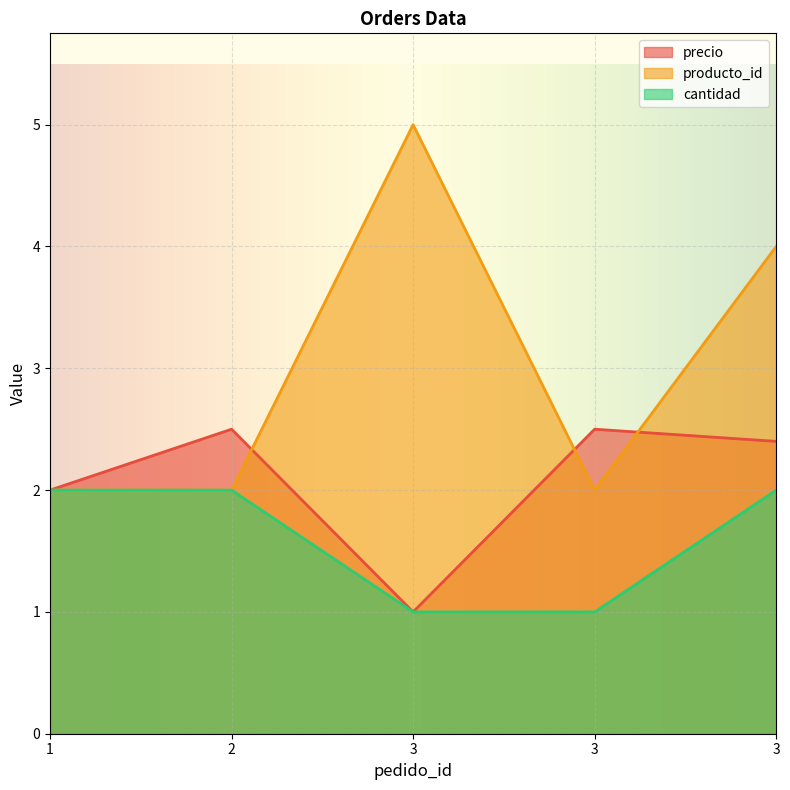

Reading left to right, extract all data points from this chart.

precio: 2.0	2.5	1.0	2.5	2.4
producto_id: 2.0	2.0	5.0	2.0	4.0
cantidad: 2.0	2.0	1.0	1.0	2.0